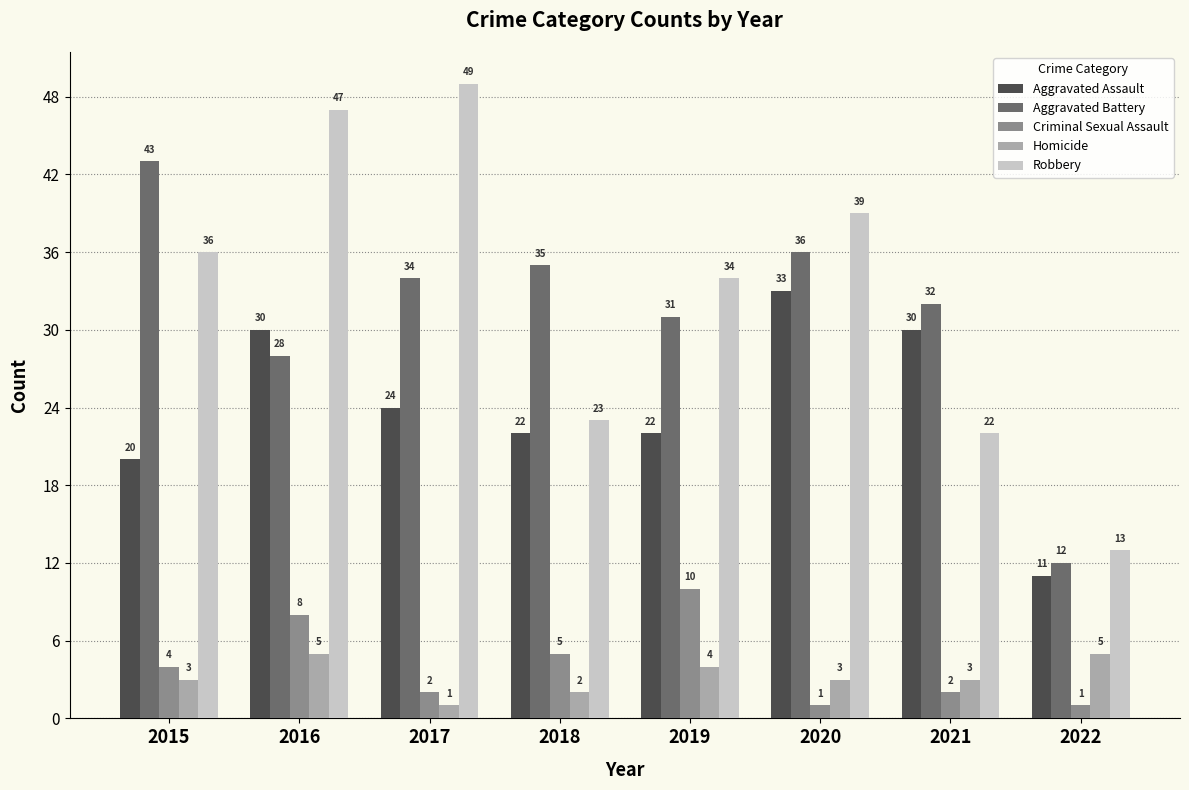

What is the sum of the Criminal Sexual Assault values at 2021 and 2018?

7